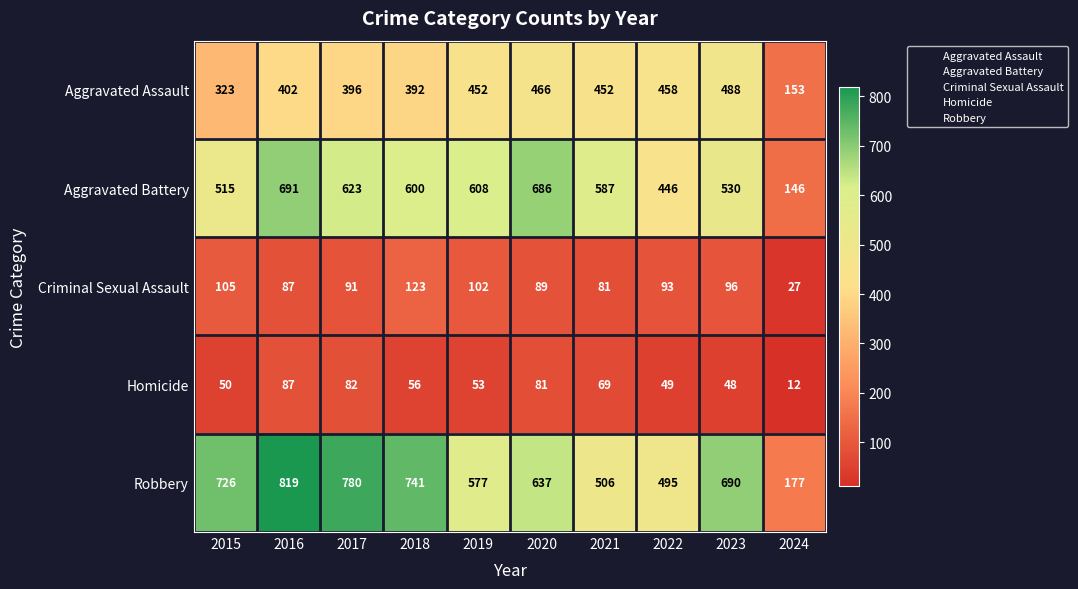

Is it true that Aggravated Assault equals 671 at 2016?

False